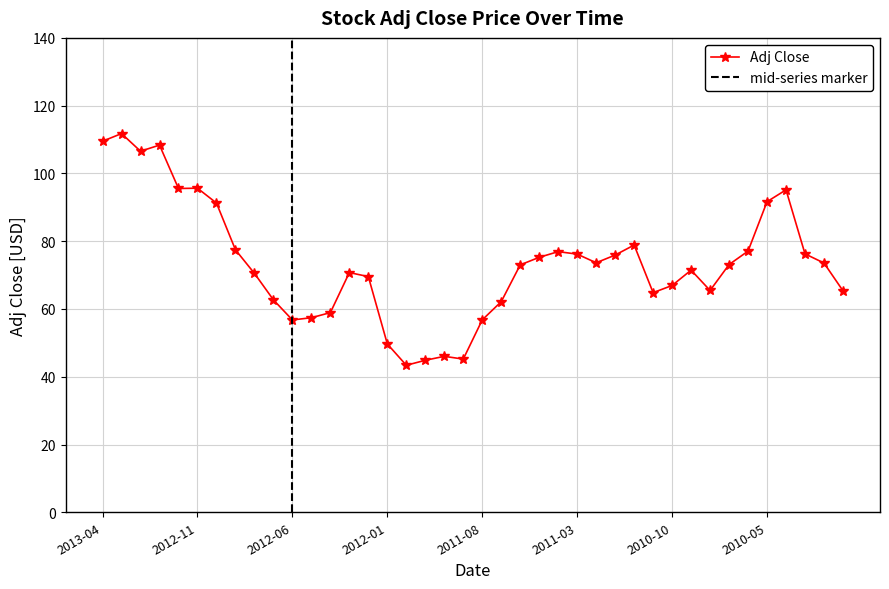

Is it true that Adj Close equals 30.3 at 2011-08?

False